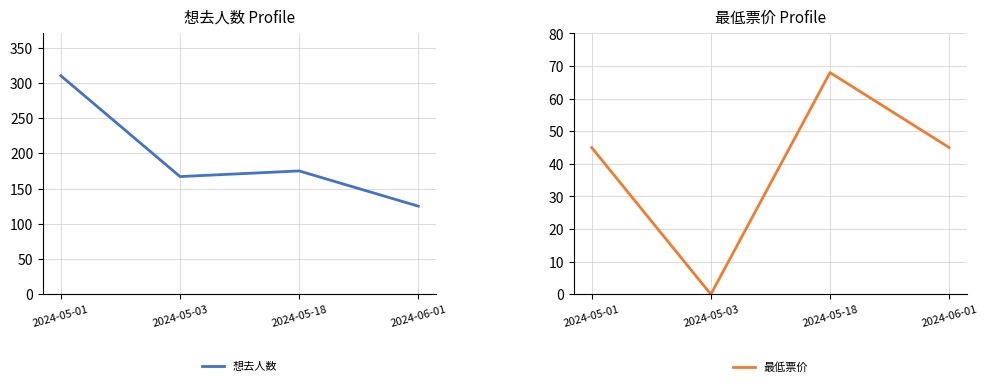

Which category has the highest value in the 最低票价 series?

2024-05-18